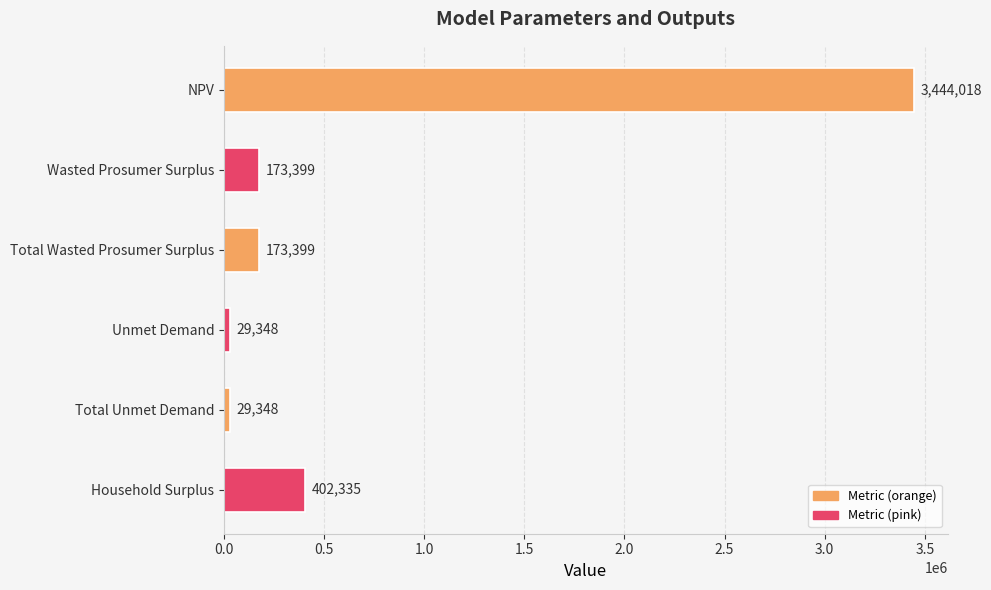

What is the label of the 4th bar from the bottom?

Total Wasted Prosumer Surplus